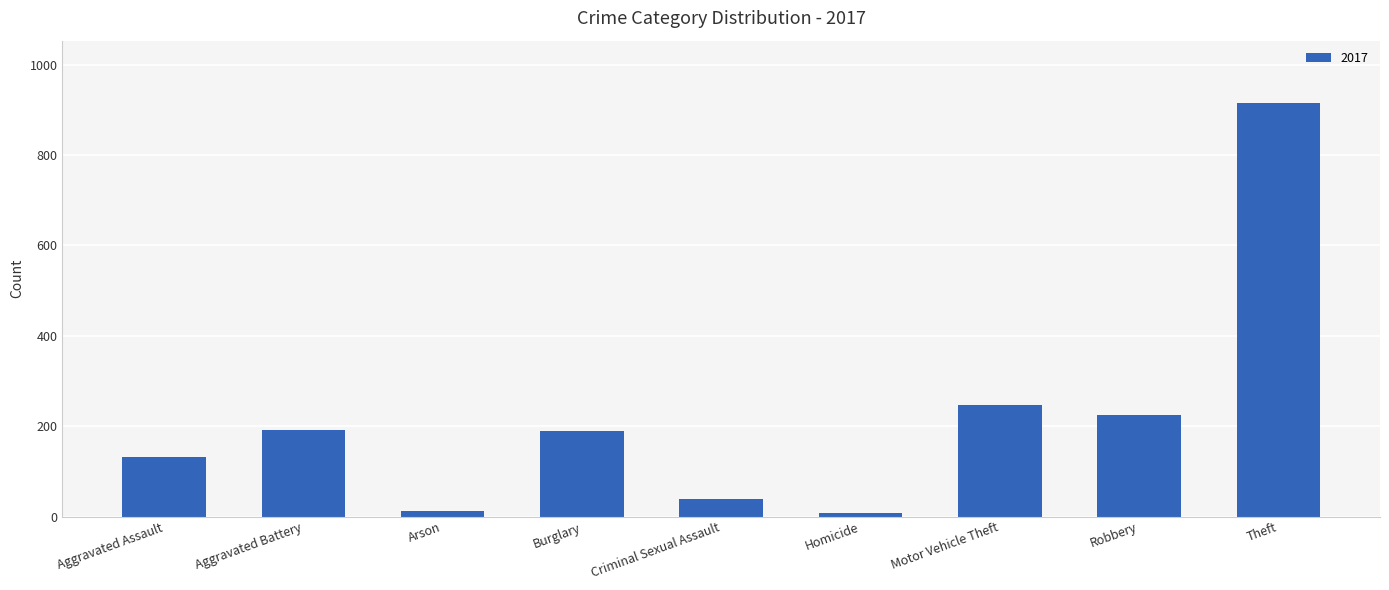

Where is the data nearest to the value 462?

Motor Vehicle Theft